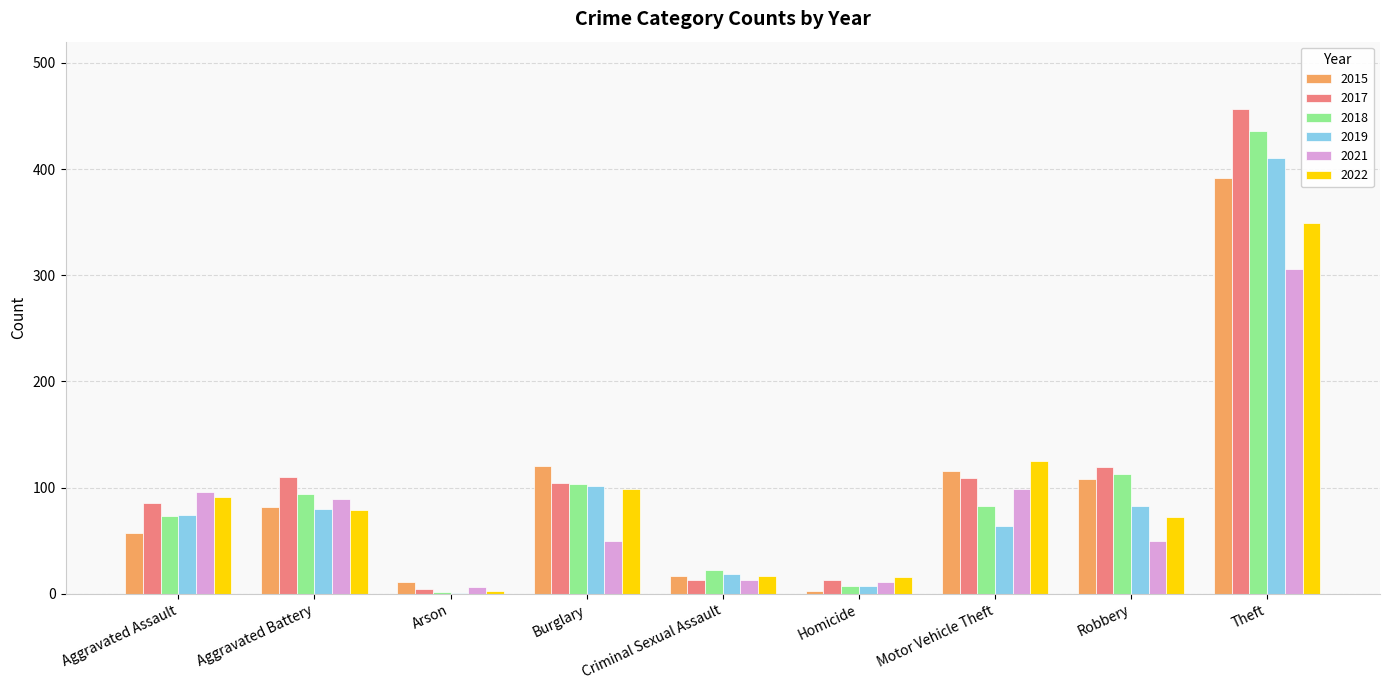

What value does the 2015 series have at Criminal Sexual Assault?

17